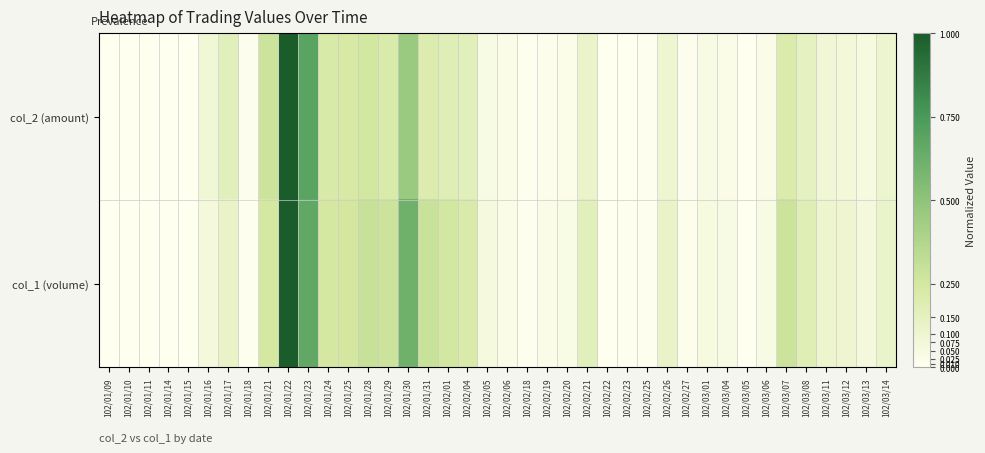

Rank the series at 102/01/11 from highest to lowest value.

col_2 (amount), col_1 (volume)